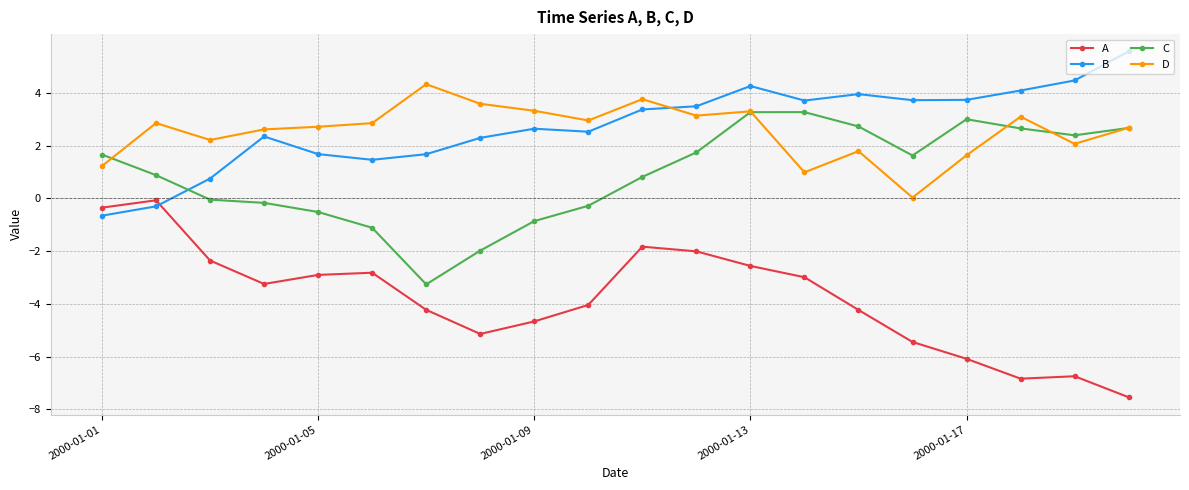

Which series has the largest range (max minus min)?

A